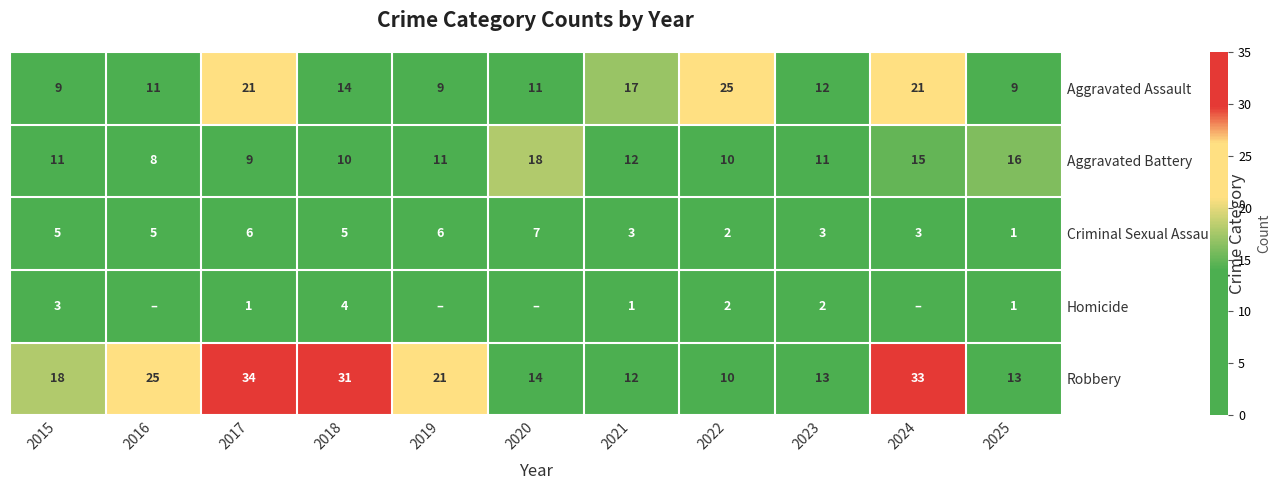

What is the difference between the second highest and minimum values in the Criminal Sexual Assault series?

5